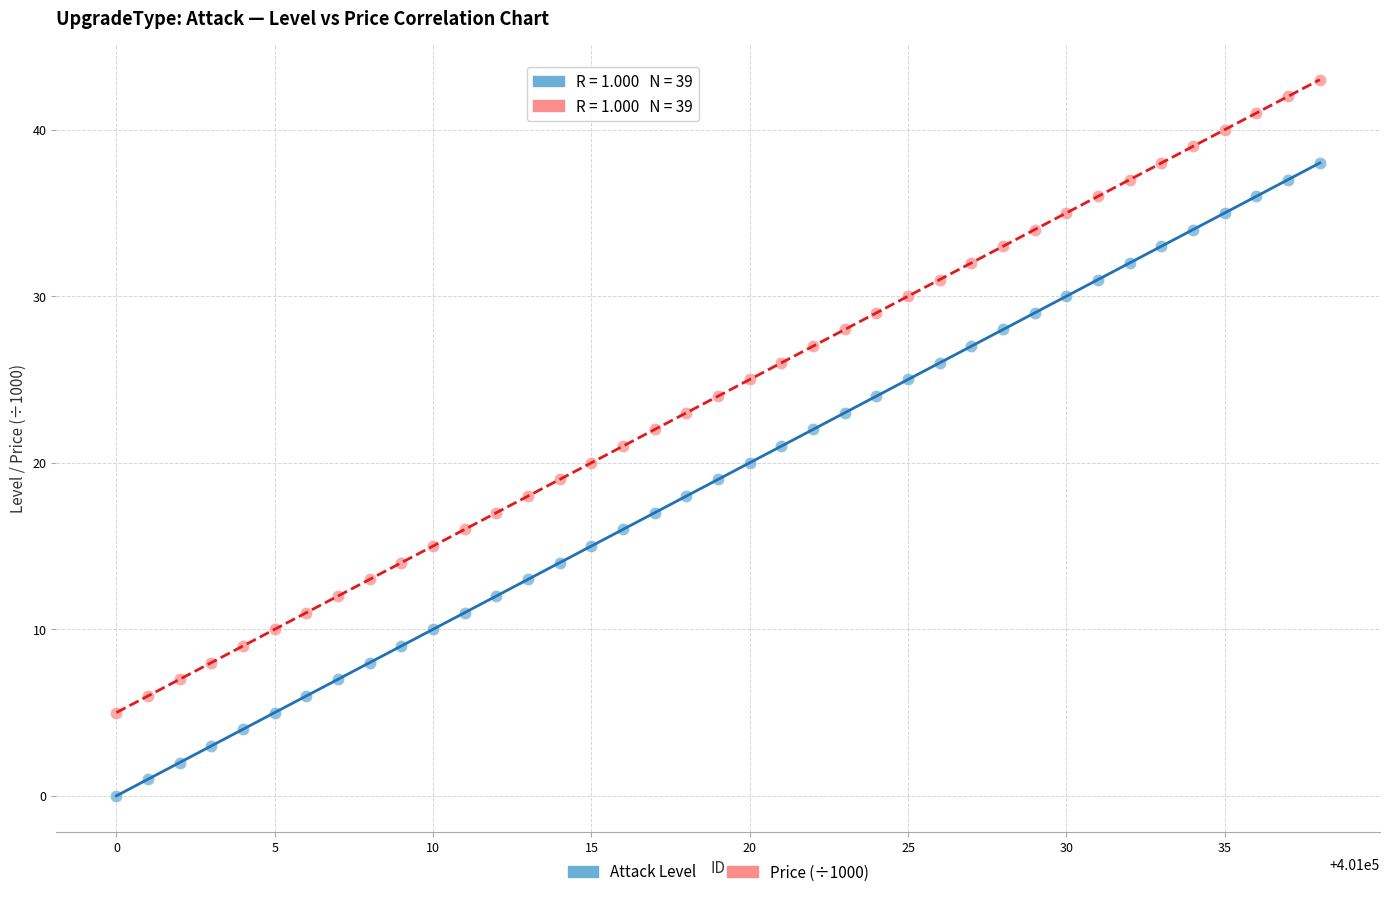

Across all data points, what is the range of Y values (max minus min)?

43